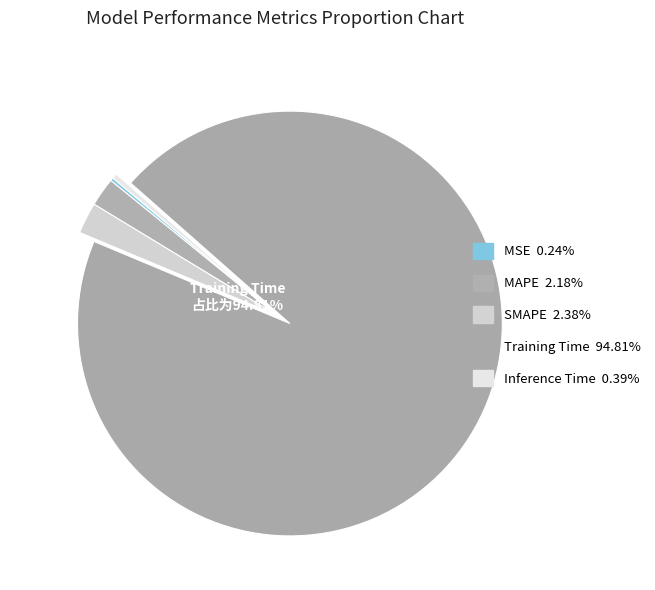

How many segments does this pie chart have?

5